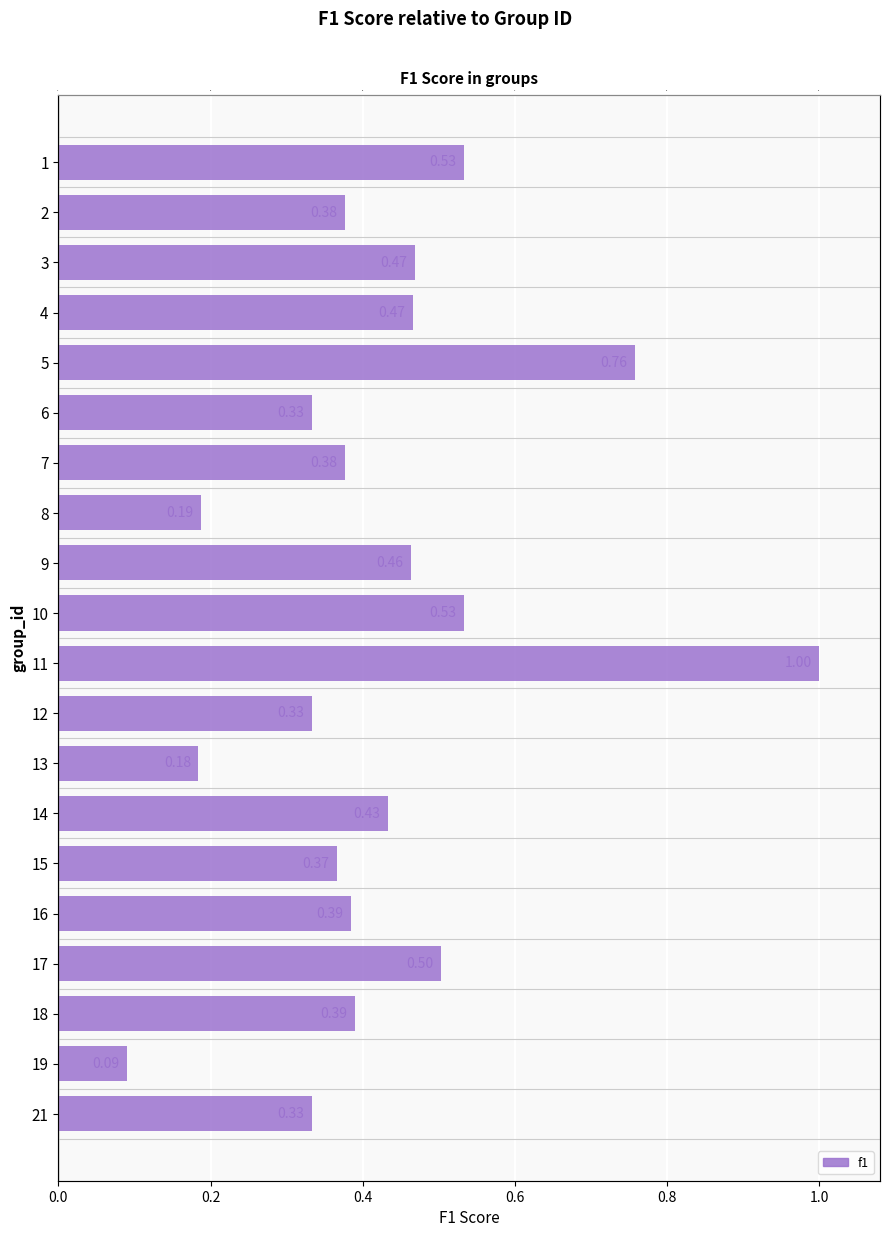

What is the sum of all values?

8.5